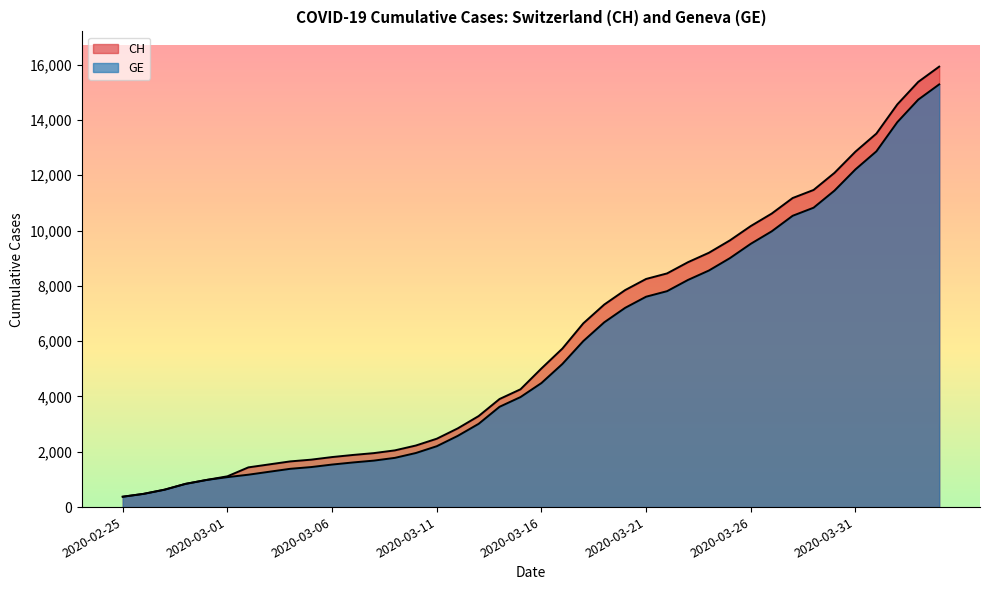

What is the total value across all series at 2020-03-25?

18642